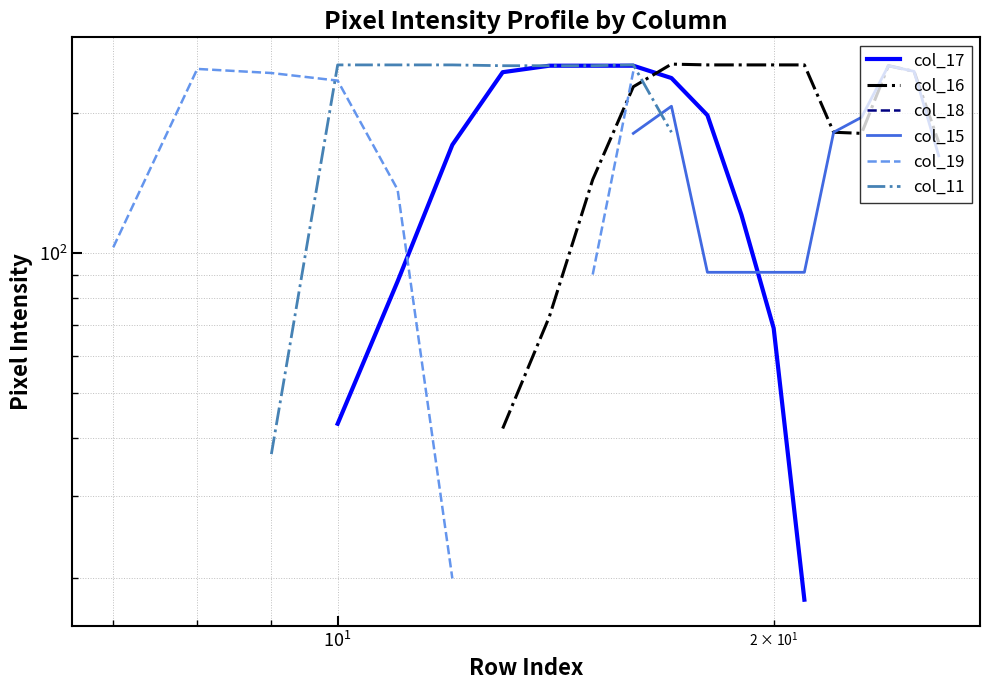

True or false: col_11 has more than 1 interior local peaks.

False